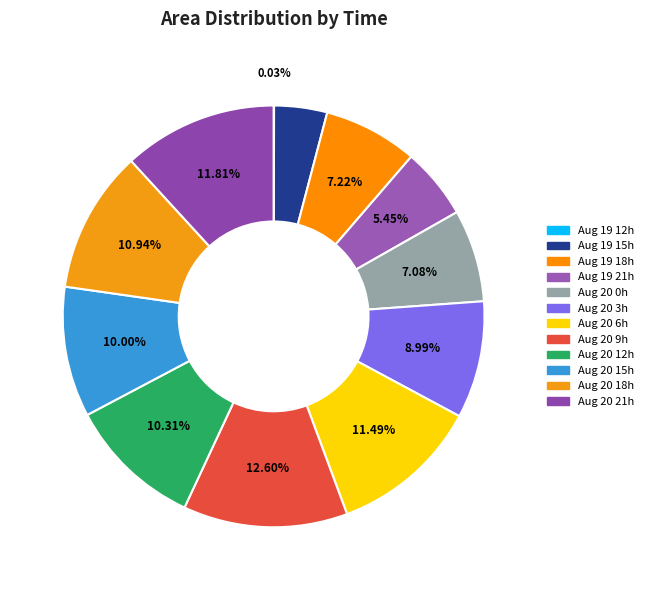

How many segments does this pie chart have?

12